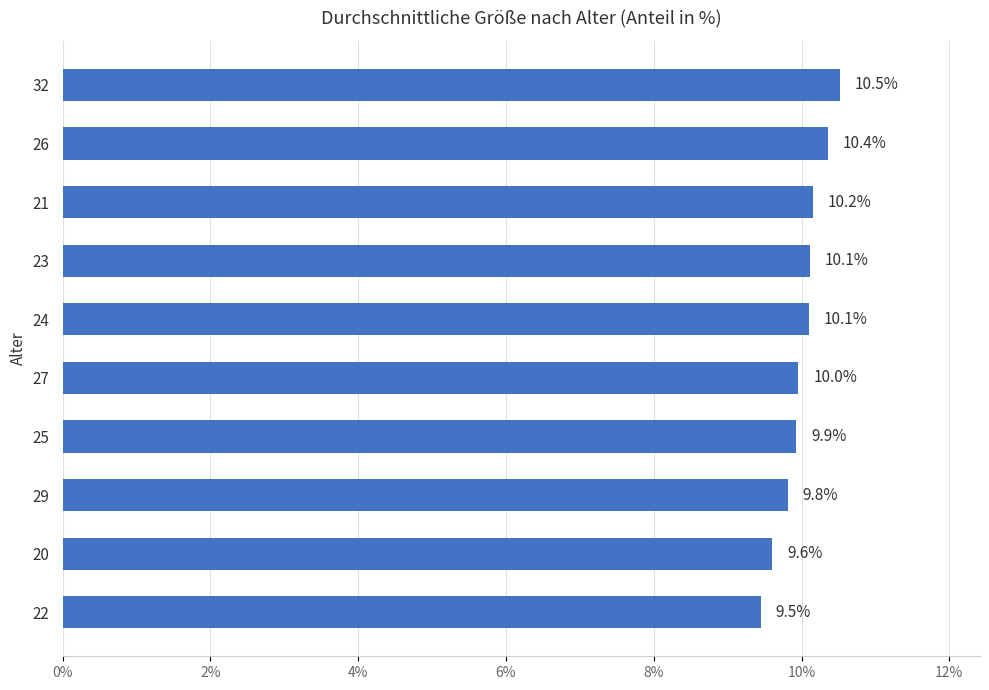

True or false: the data shows 6.3 at 22.

False